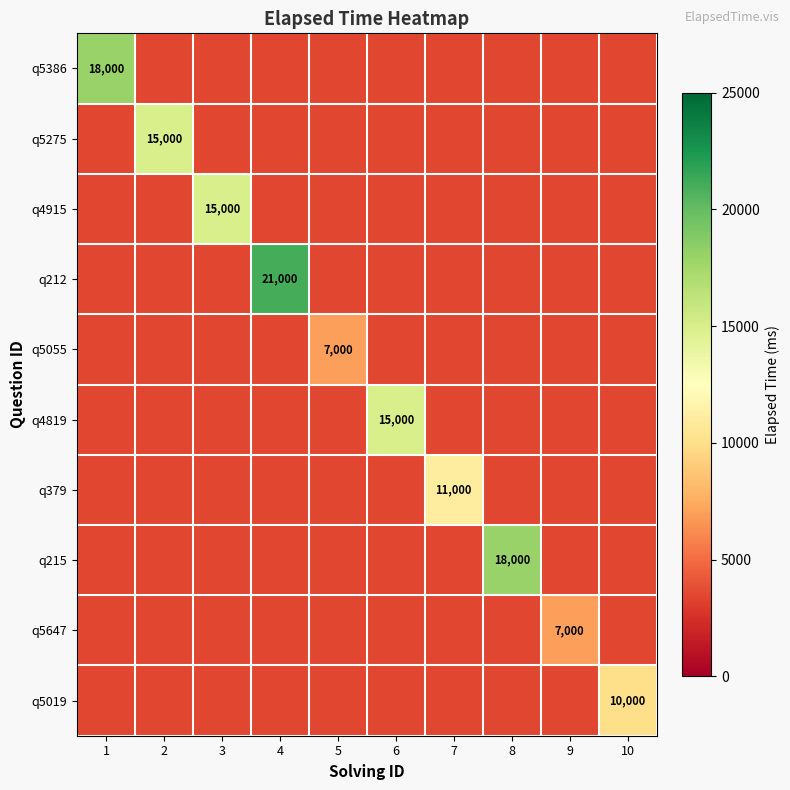

Is it true that q5019 equals 5581 at 10?

False